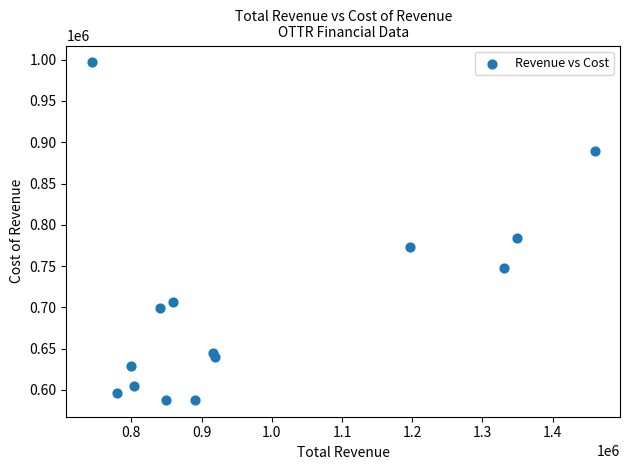

What is the range of Y values (max minus min)?

408700